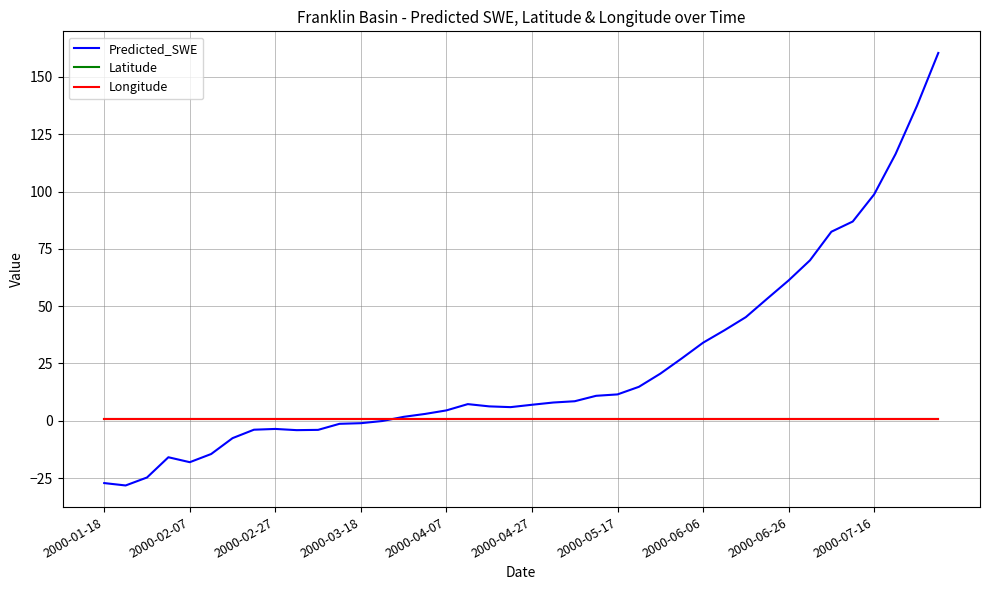

Which series has the widest spread of values?

Predicted_SWE